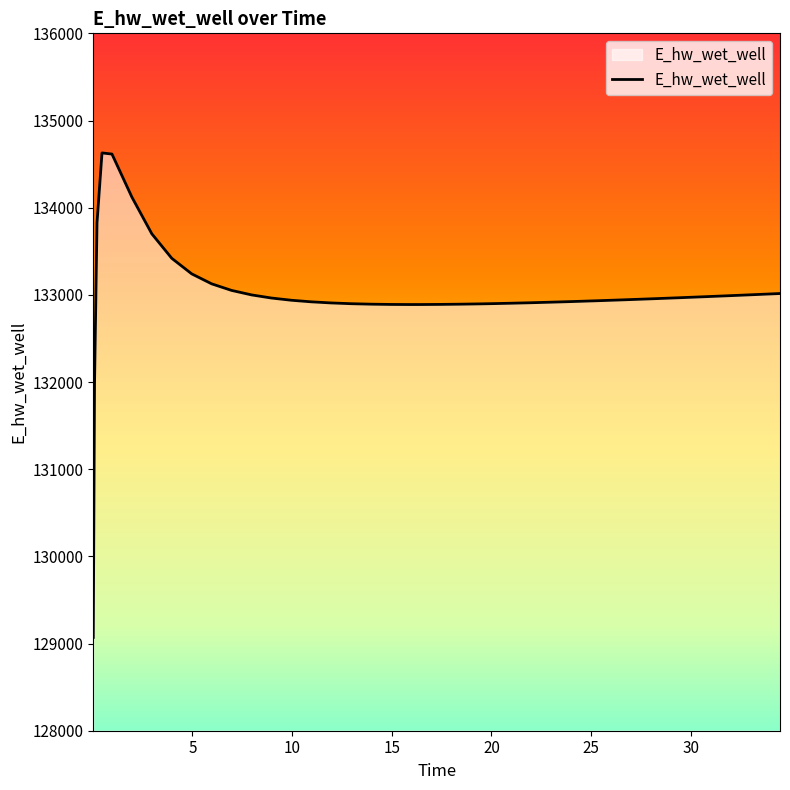

What is the smallest value displayed?

129070.3